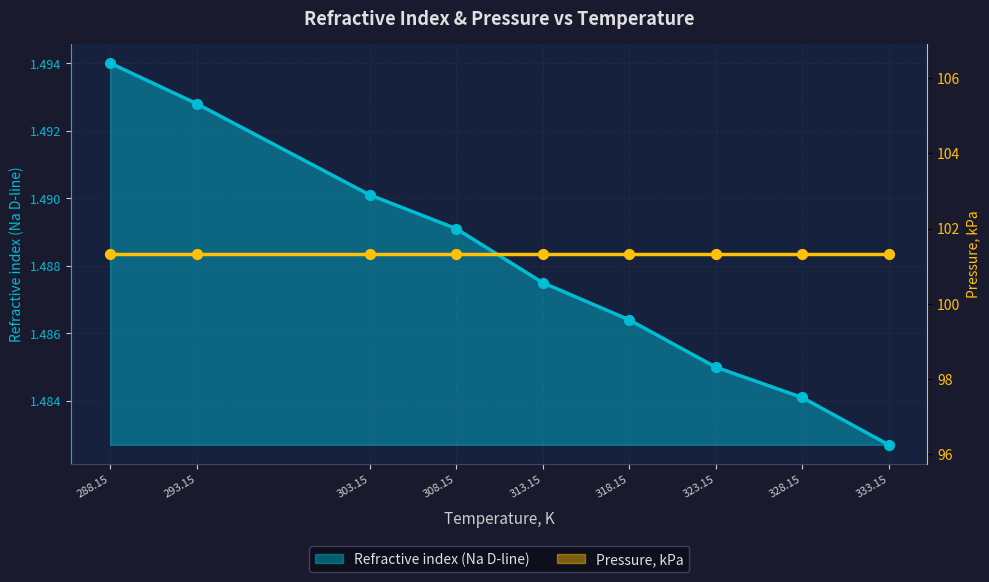

Which series contains the highest Y value?

Pressure, kPa